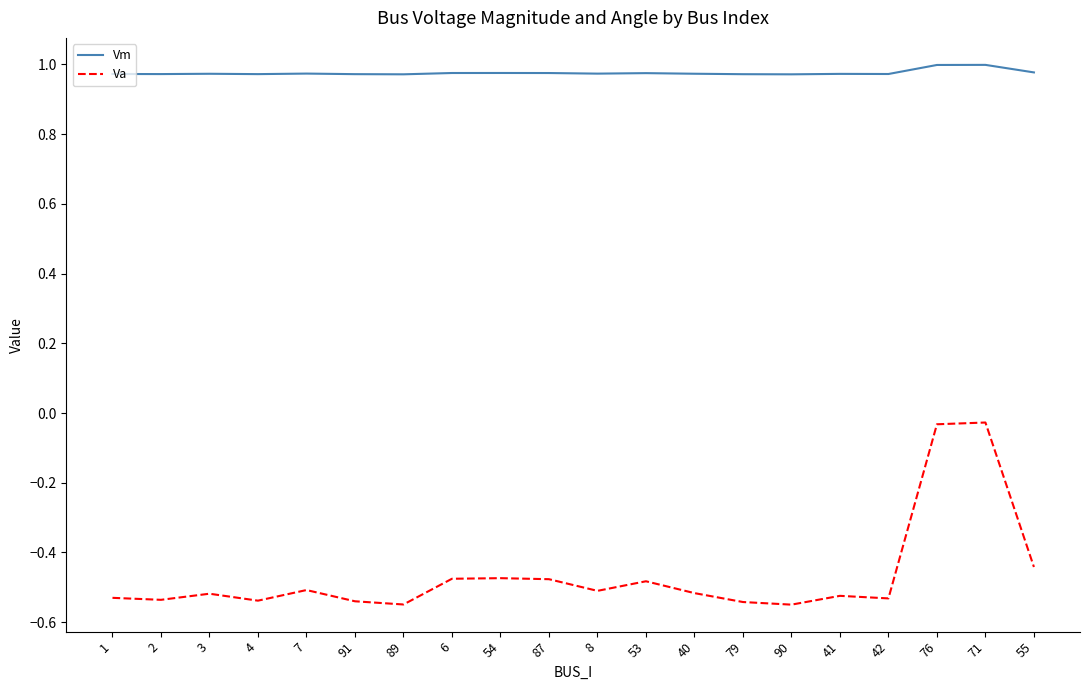

True or false: Vm and Va cross at least once.

False